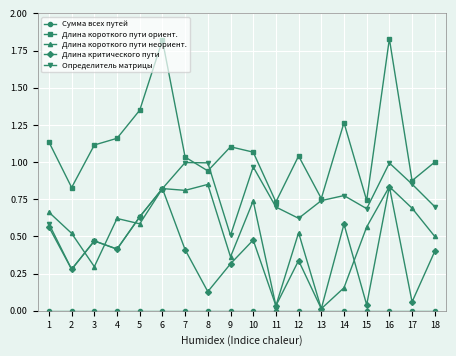

Between 14 and 16, which series saw the biggest shift?

Длина короткого пути неориент.